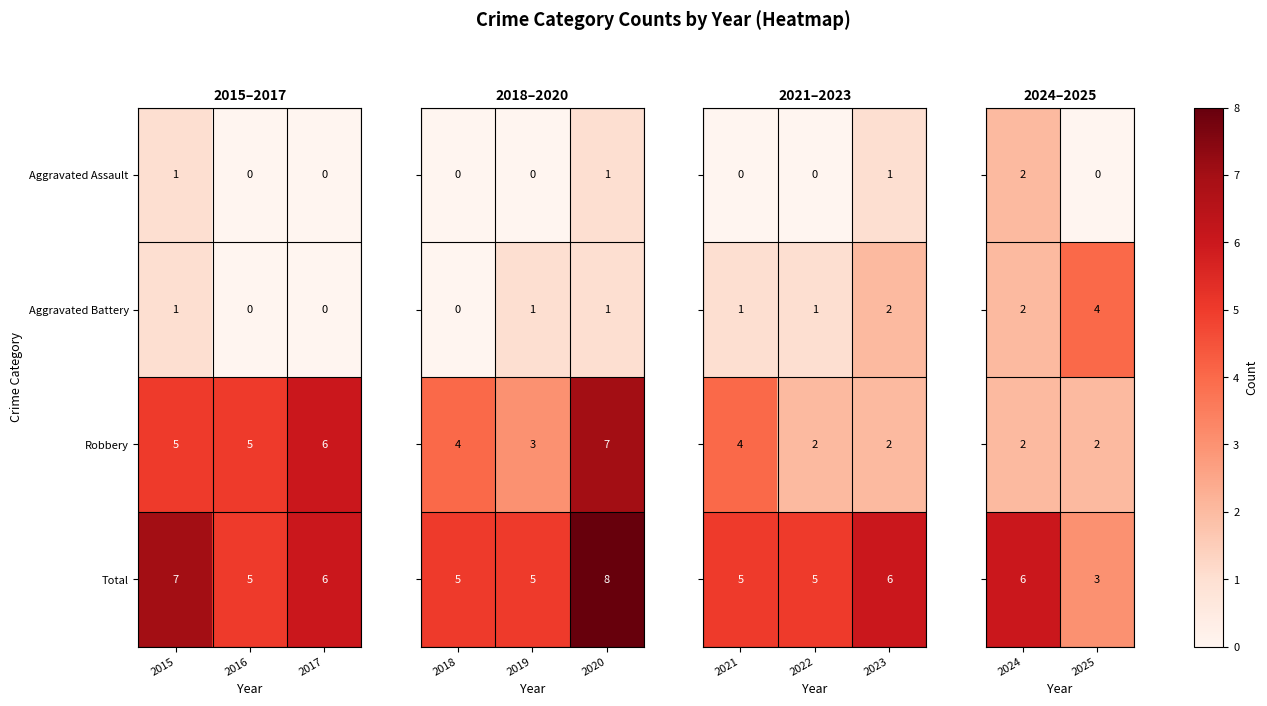

How many Robbery values are between 5 and 6?

3